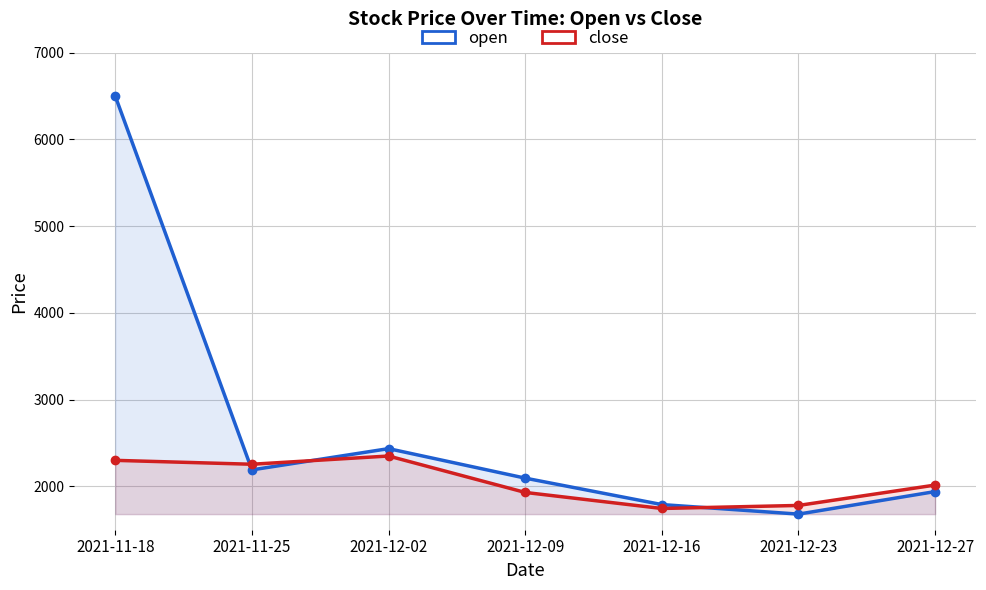

At which label does open reach its minimum?

2021-12-23